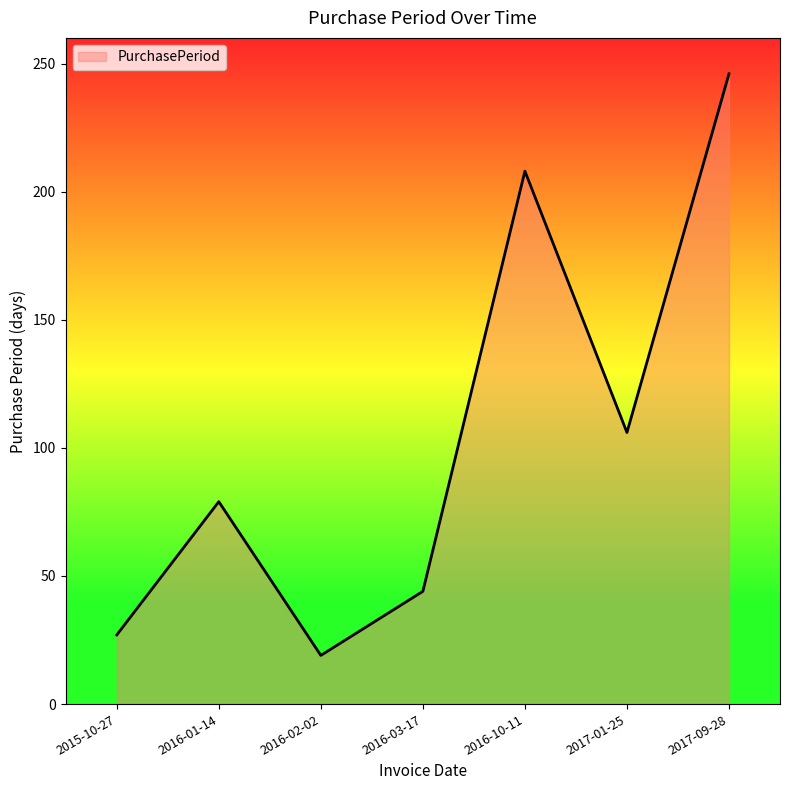

How many values are below 79?

3